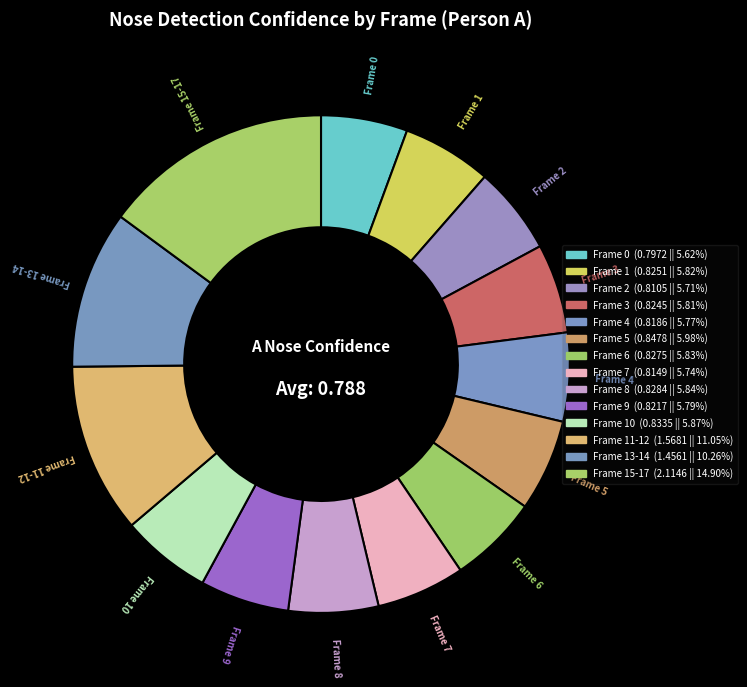

How many segments does this pie chart have?

14